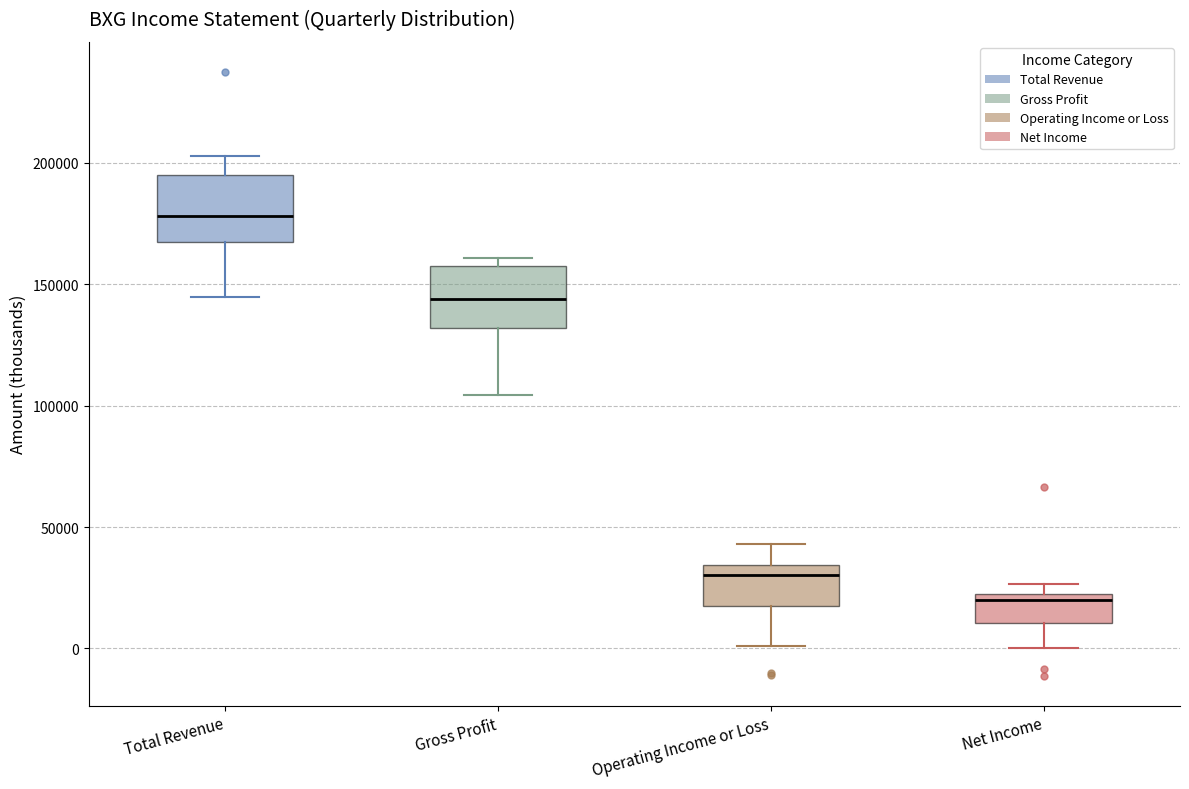

Reading left to right, read every box against the y-axis: the position of its median line, the range the box covers, and the ends of its whiskers. The values are not printed on the chart, so give them approximately, as read against the axis.

Total Revenue: median 180000, box 170000 to 195000, whiskers 145000 to 205000
Gross Profit: median 145000, box 130000 to 160000, whiskers 105000 to 160000 (just above the box's upper edge)
Operating Income or Loss: median 30000, box 15000 to 35000, whiskers 0 to 45000
Net Income: median 20000, box 10000 to 25000, whiskers 0 to 25000 (just above the box's upper edge)